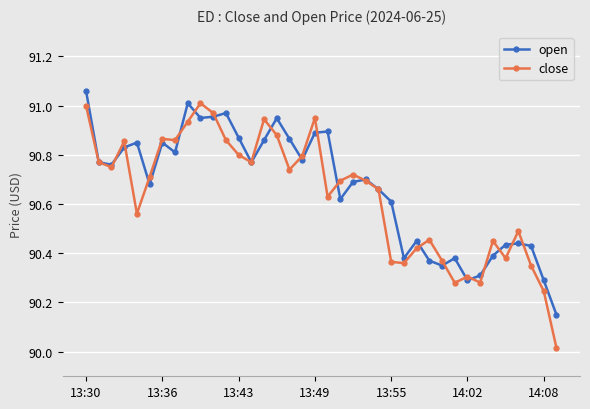

Which series has the largest range (max minus min)?

close